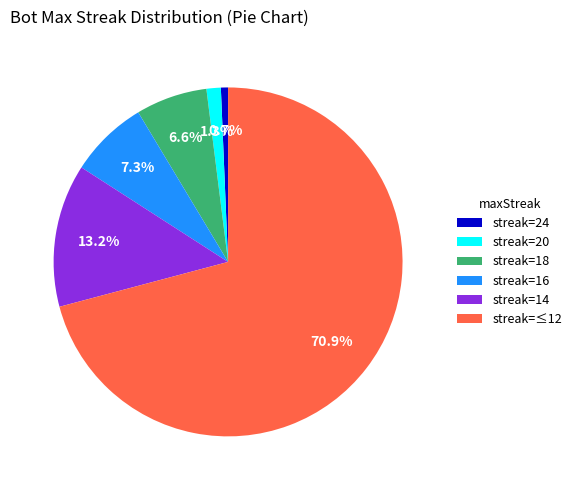

What percentage is NOT represented by streak=20?

98.7%